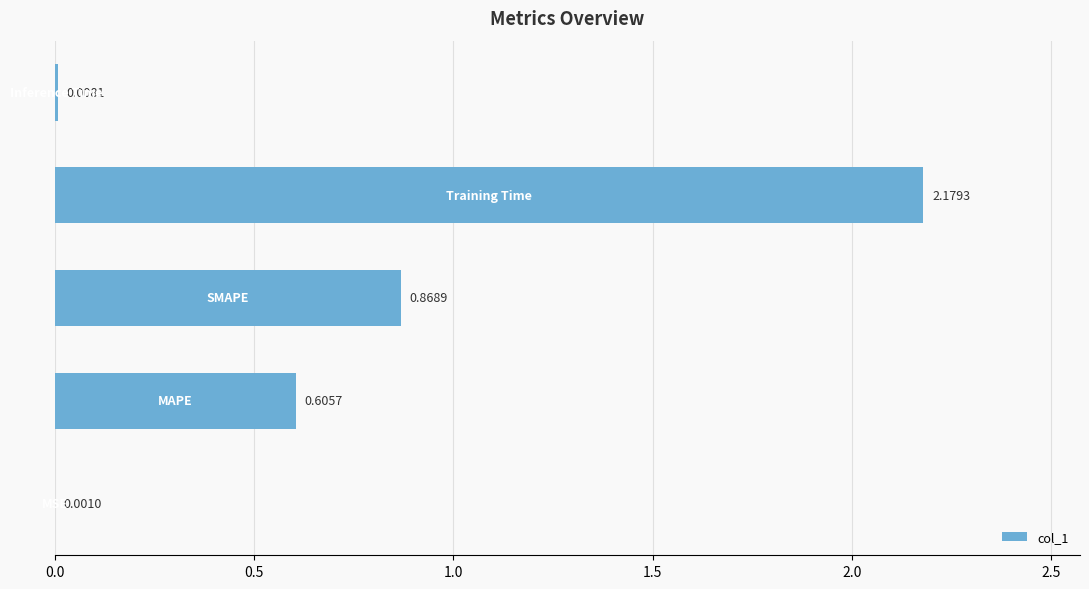

Count the number of categories in the chart.

5